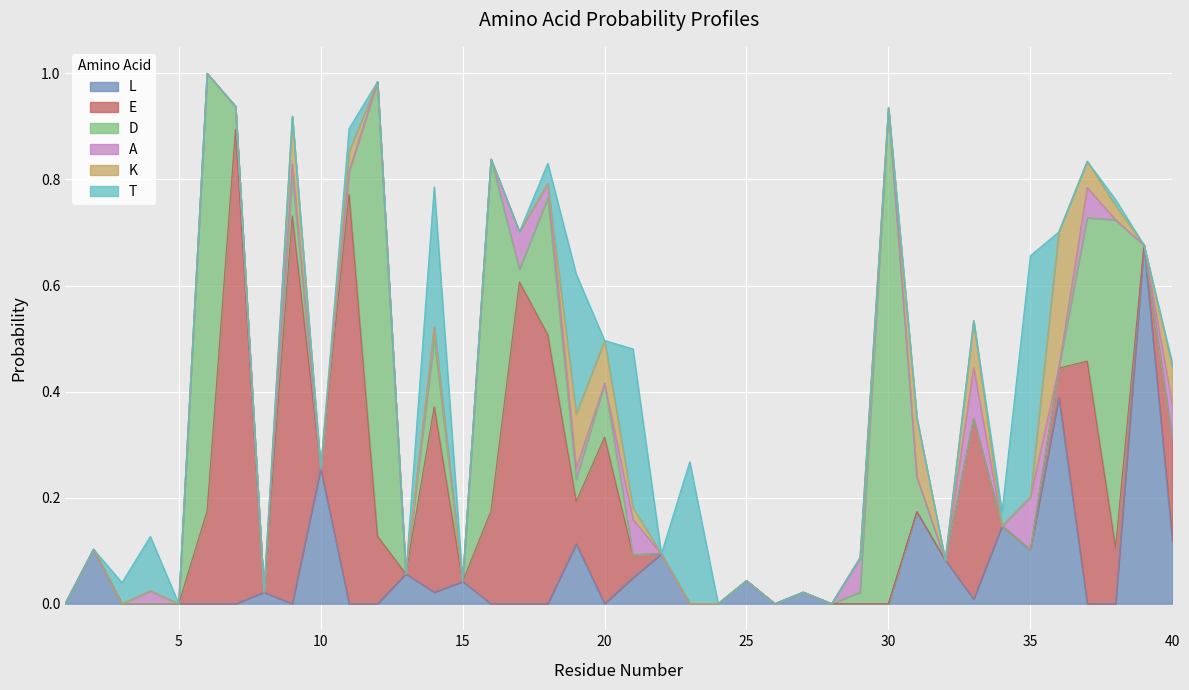

At 34, list the series in order from smallest to largest.

E, D, A, K, T, L